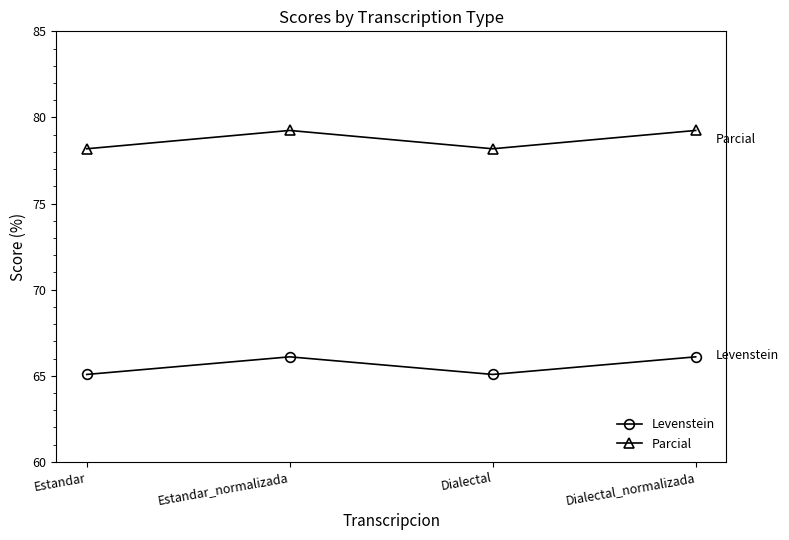

Does the chart display data point markers on the line(s)?

Yes